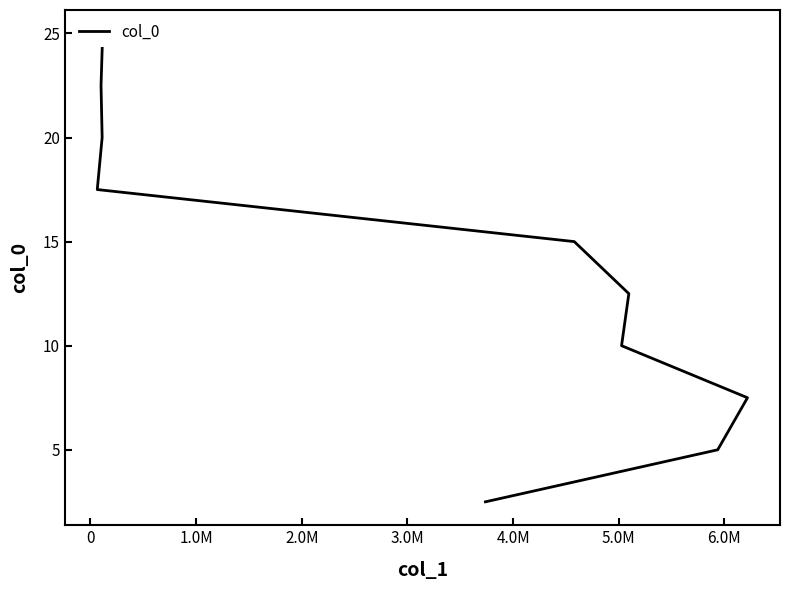

What is the average value?

13.8